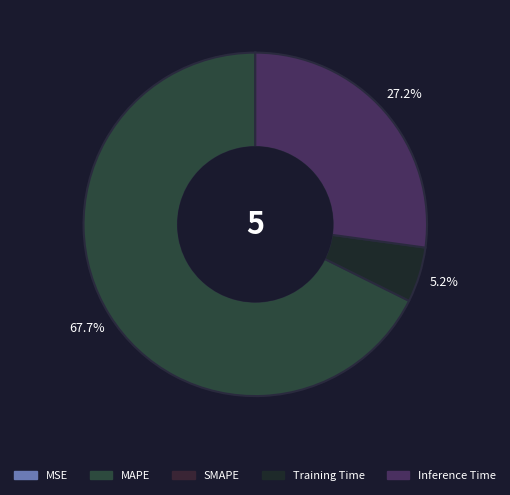

Is there a majority slice in this chart?

Yes